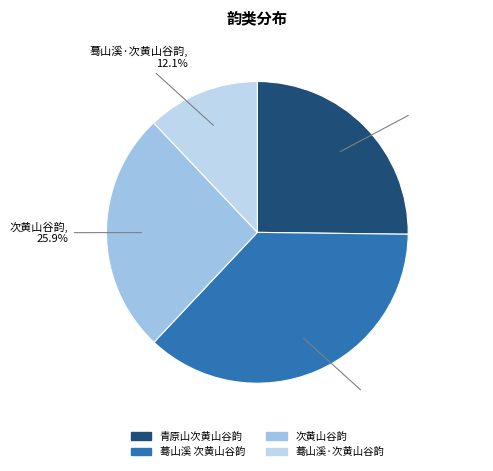

Does 蓦山溪 次黄山谷韵 account for over 50% of the chart?

No